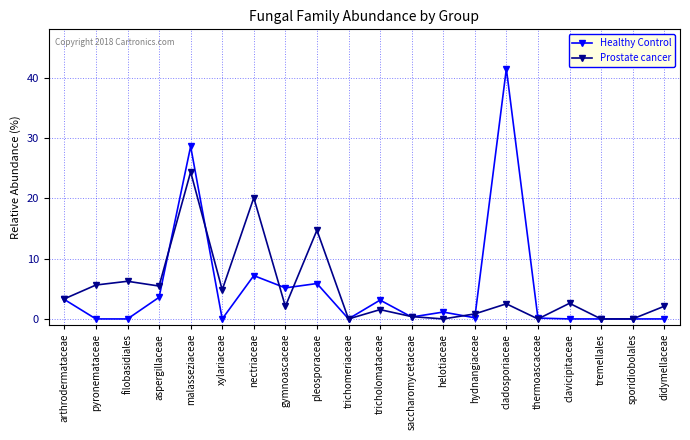

Where is Healthy Control nearest to the value 20?

malasseziaceae